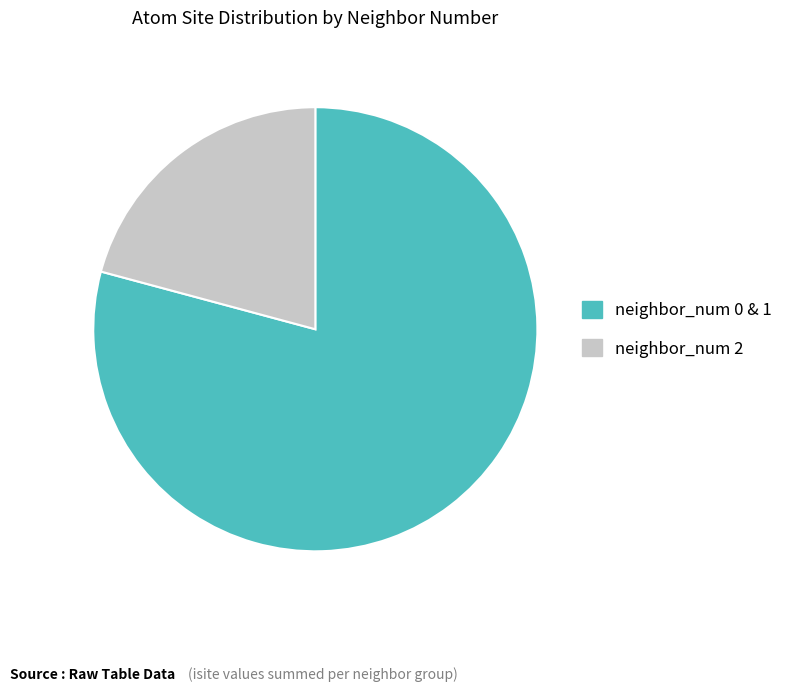

Which slice is the largest?

neighbor_num 0 & 1